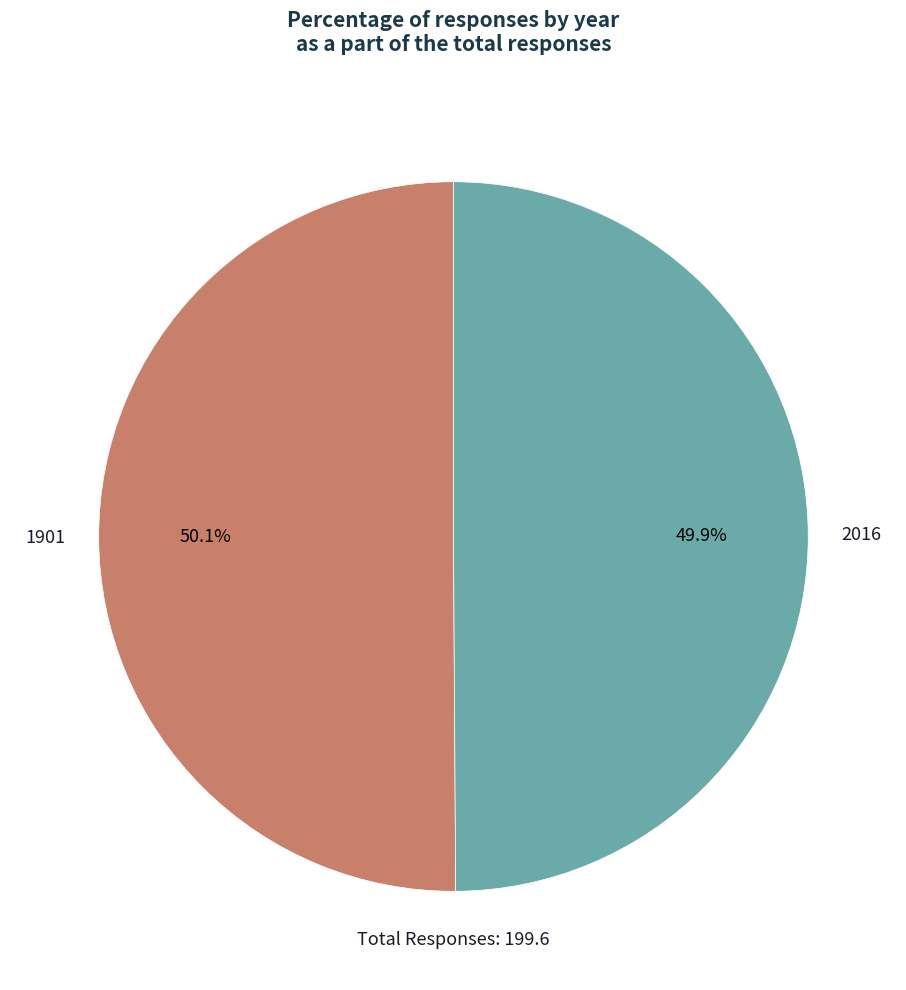

Count the number of slices in the pie.

2